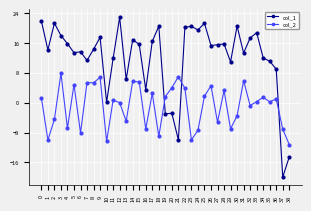

Which category has the highest value in the col_2 series?

3